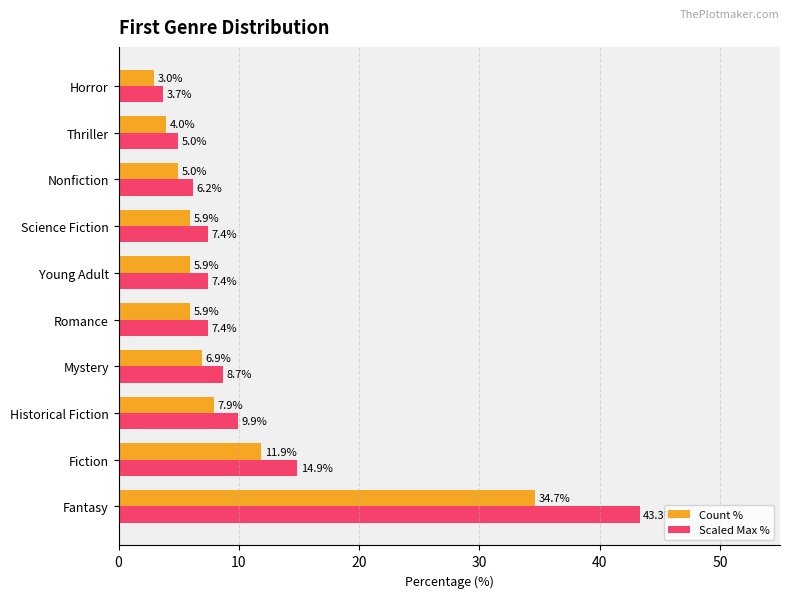

Which series has the largest range (max minus min)?

Scaled Max %